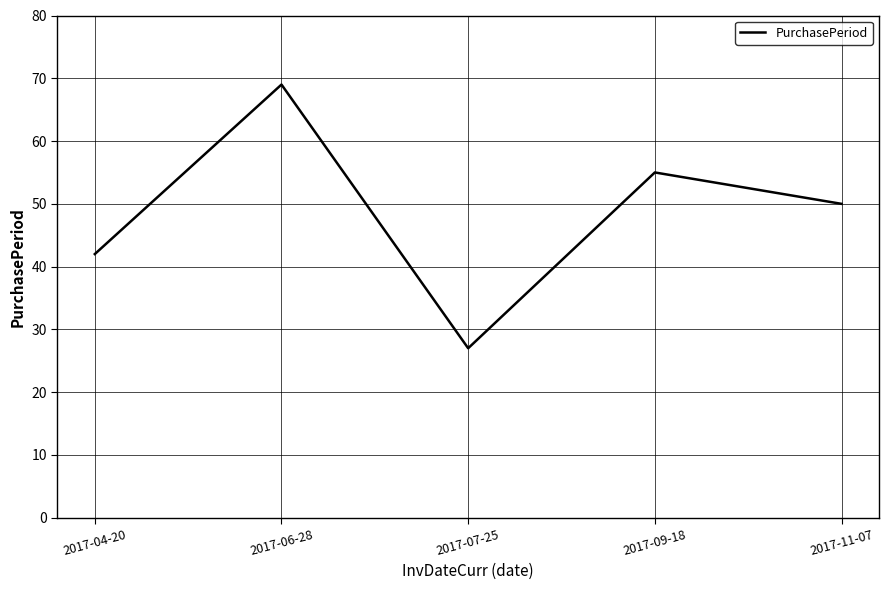

At which category does the data reach its first local peak?

2017-06-28